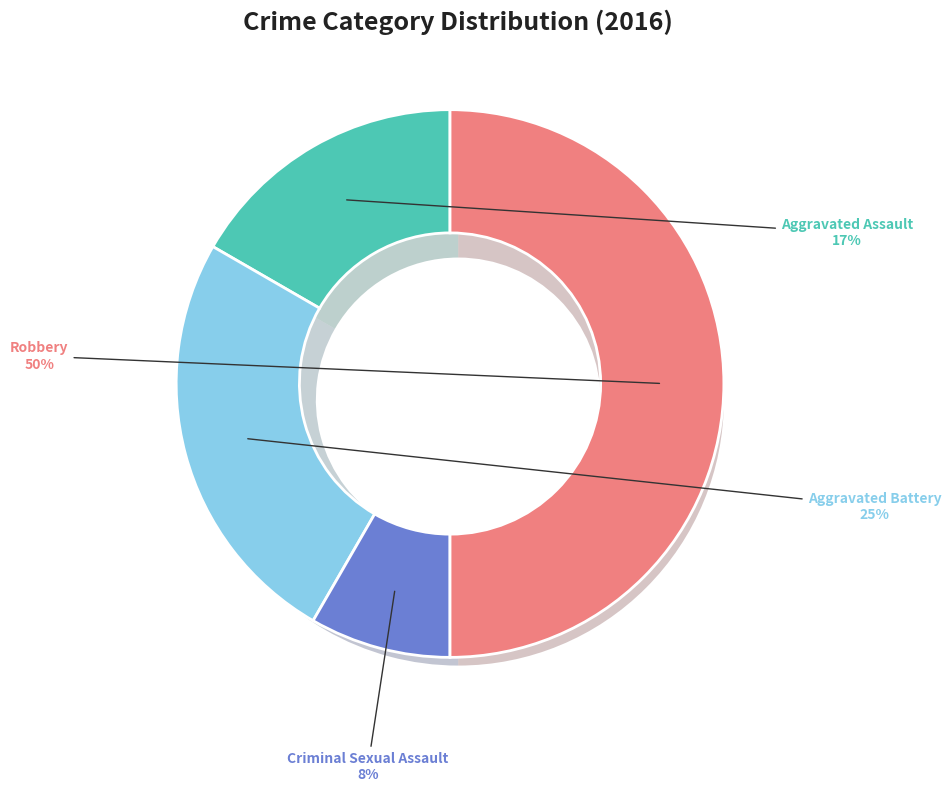

Is Criminal Sexual Assault the majority of the pie?

No